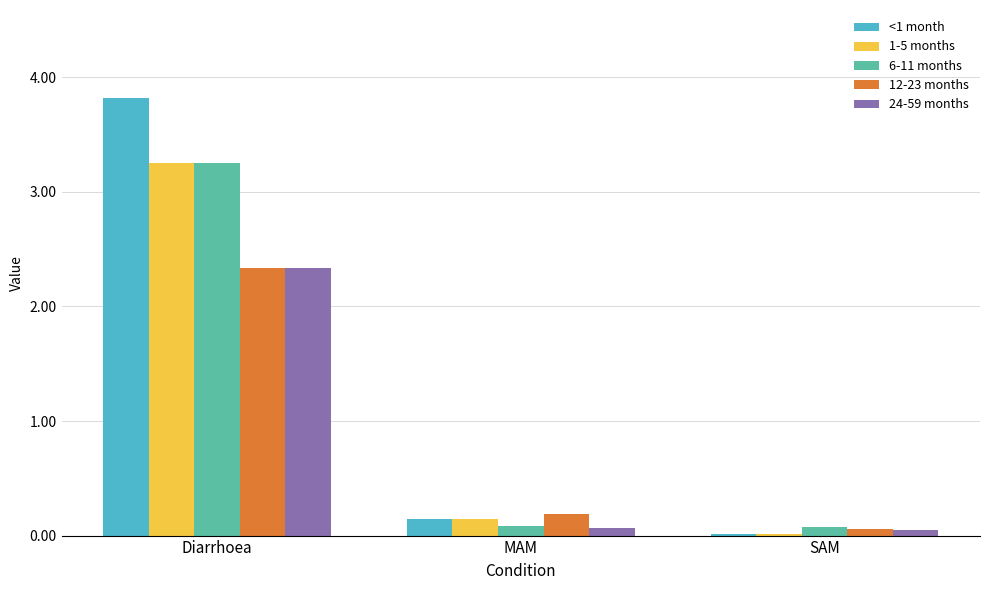

At which category is the sum across all series the highest?

Diarrhoea